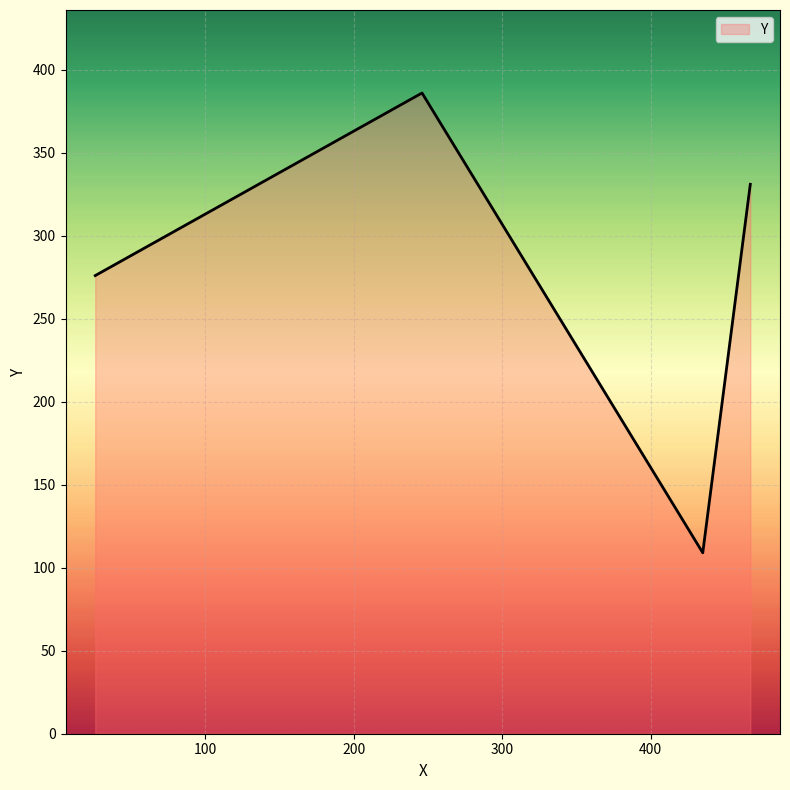

Count the number of data series in this chart.

1